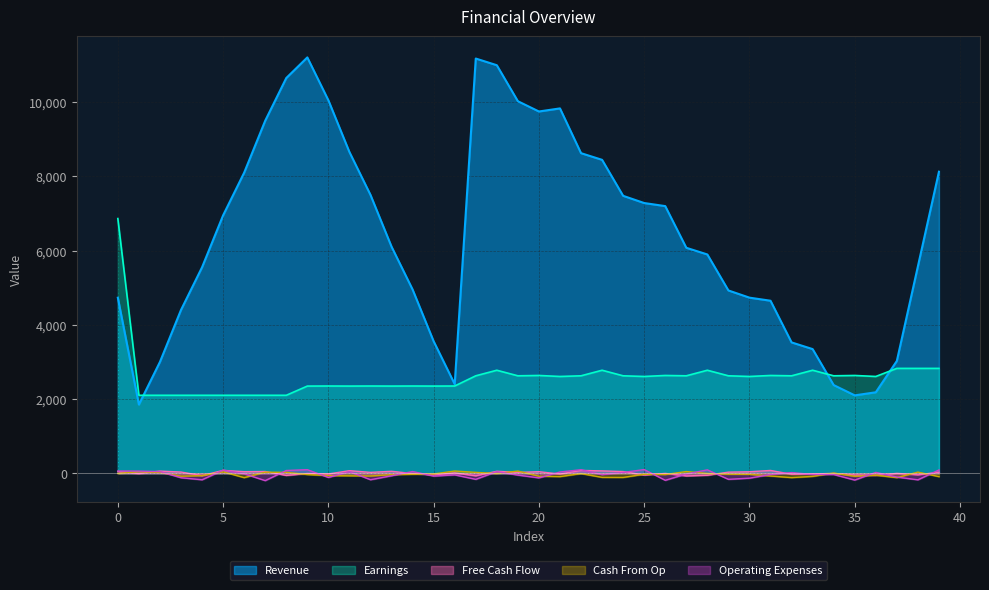

What is the greatest value displayed?

11205.0